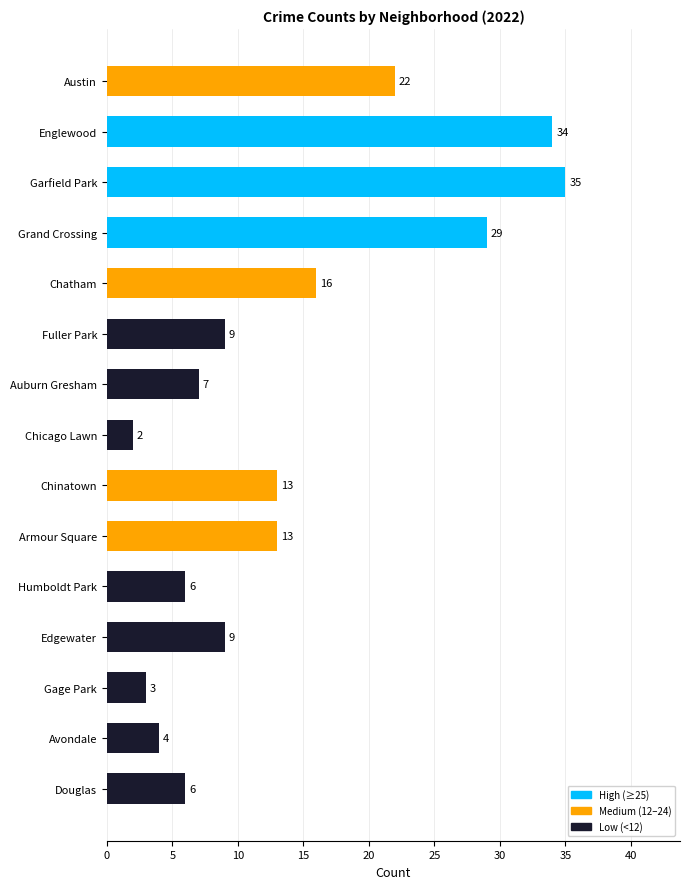

Between Grand Crossing and Douglas, which is larger?

Grand Crossing